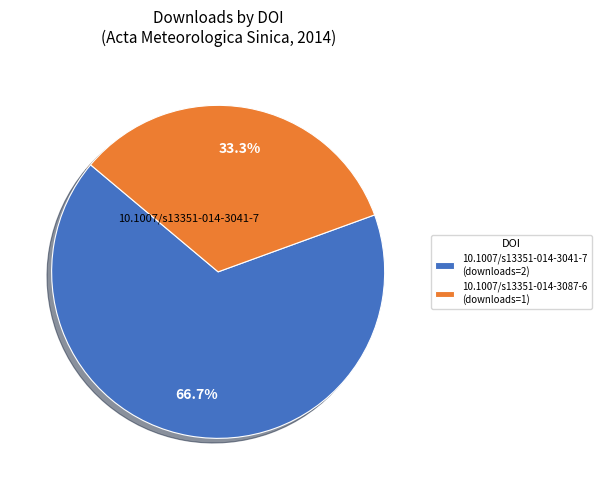

How many slices are in this pie chart?

2